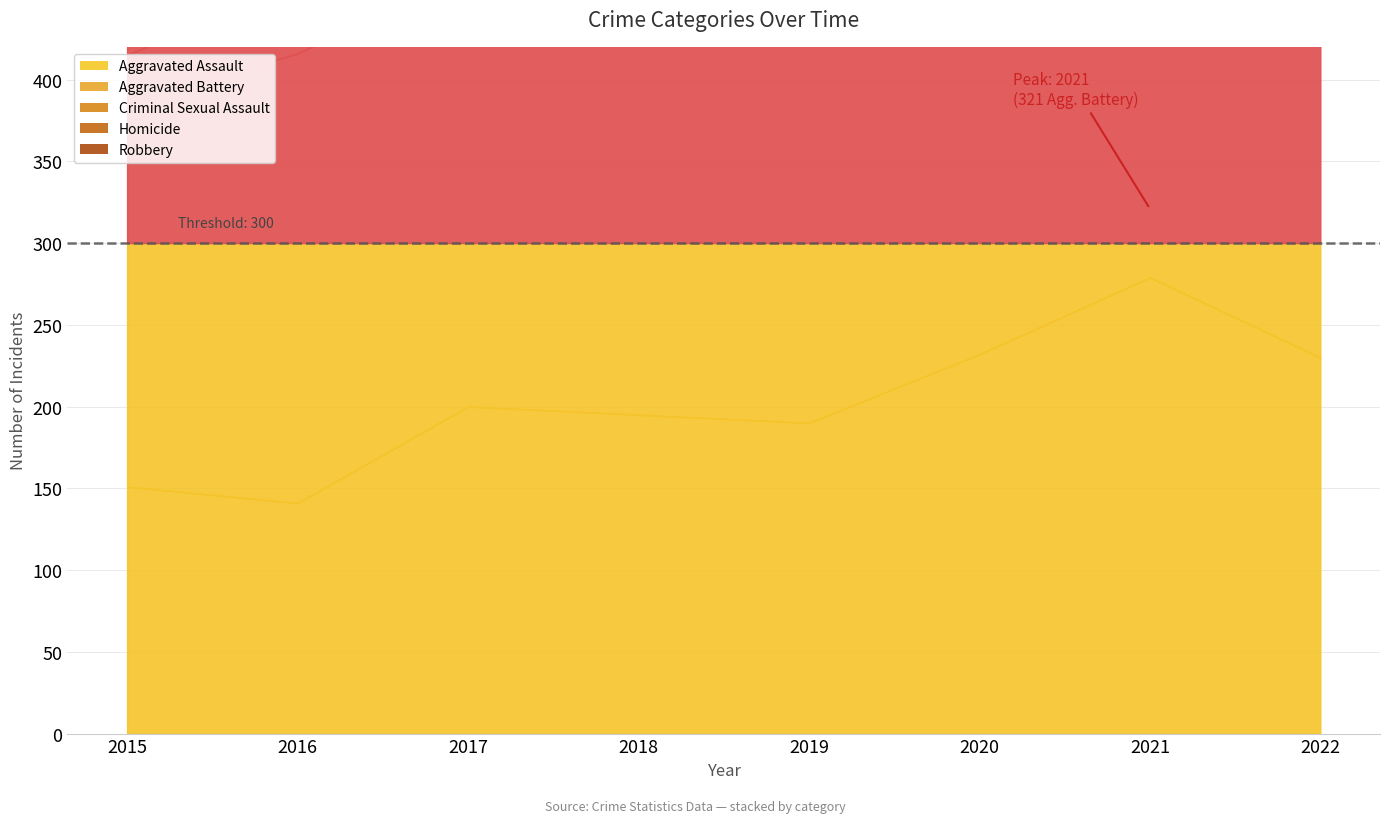

Which category has the highest value in the Homicide series?

2021